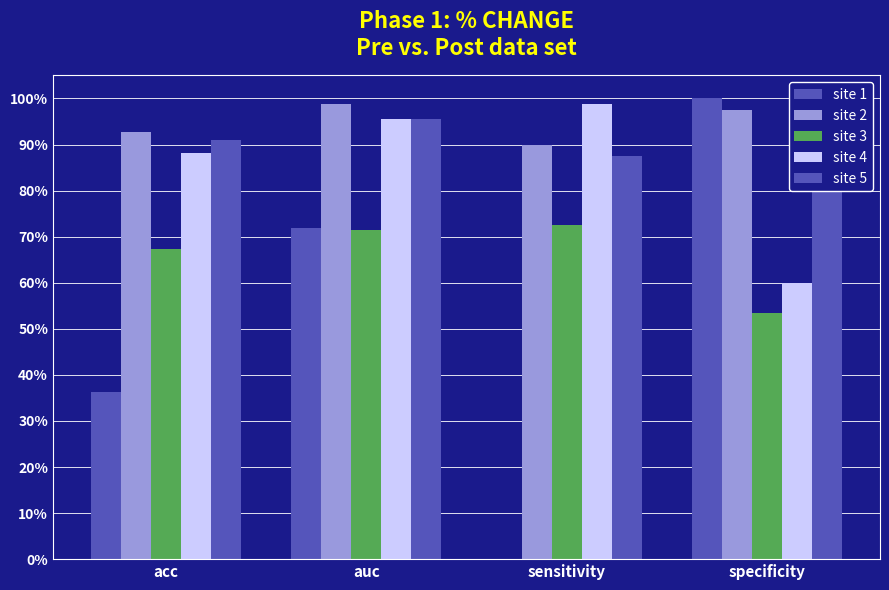

What is the highest value of the site 4 series?

1.0